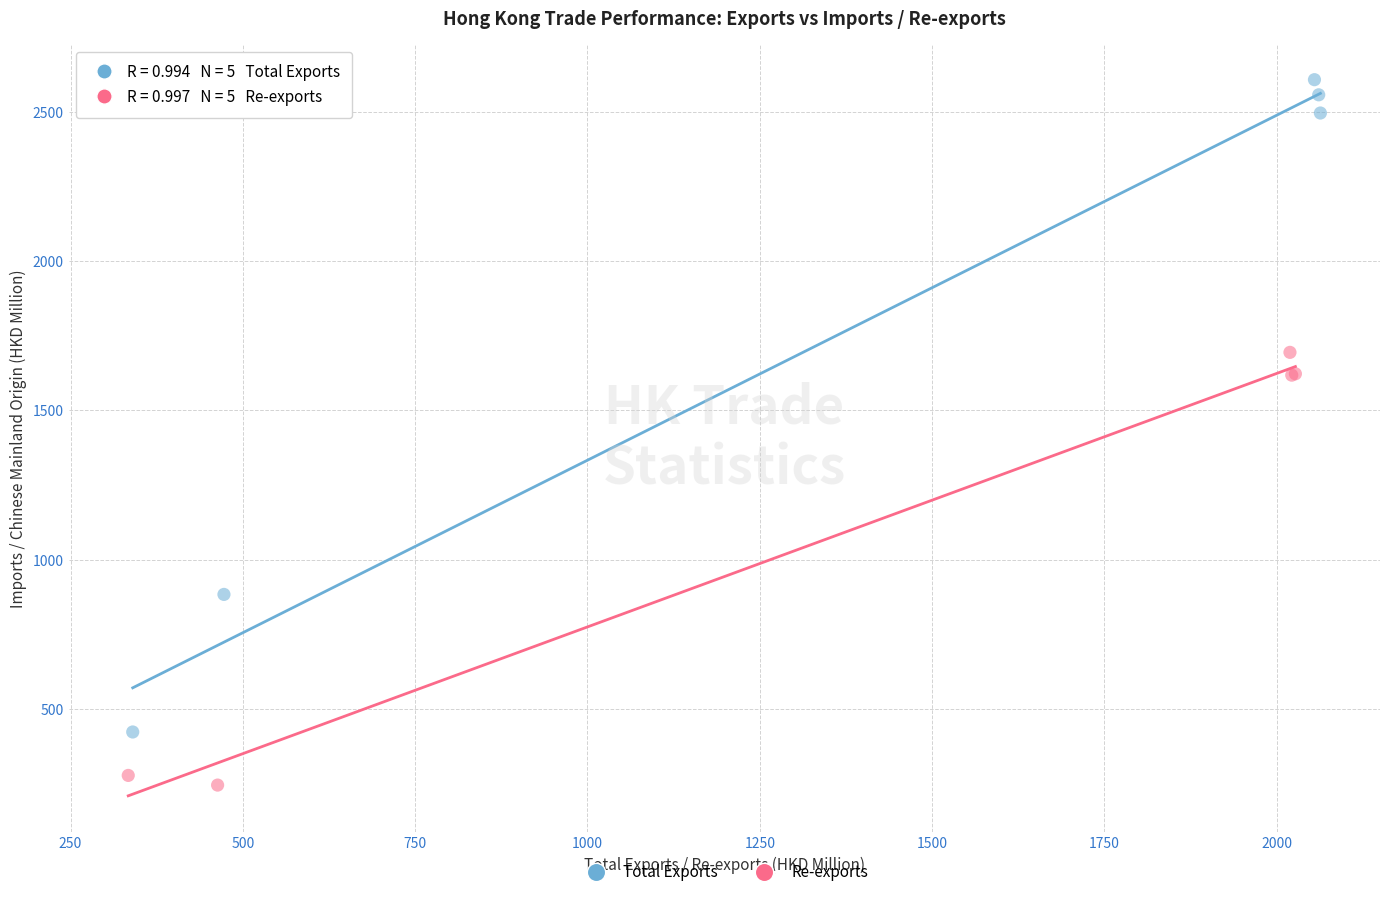

Which series has the largest Y range (max minus min)?

Total Exports